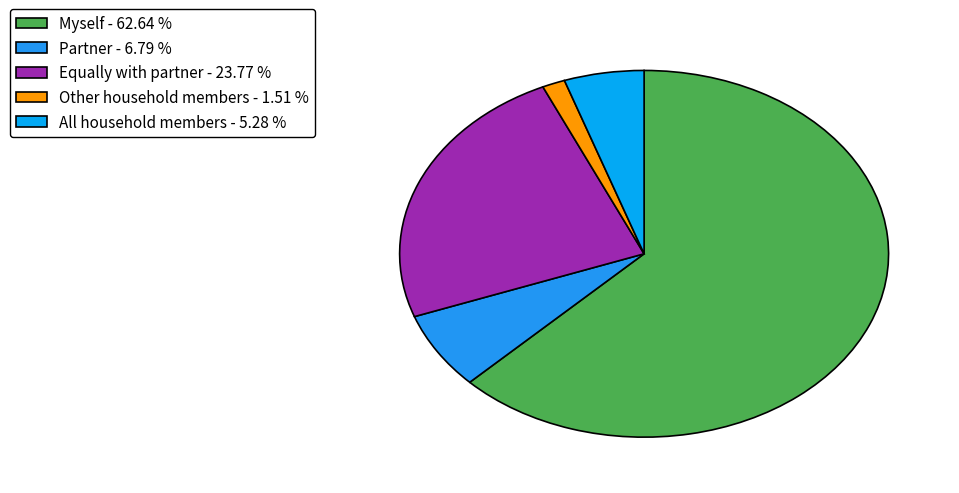

To the nearest percent, what is the average slice percentage?

20%